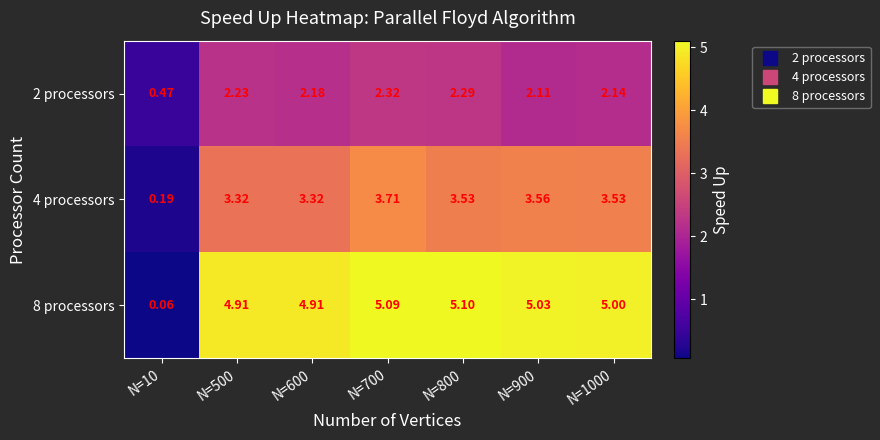

How many series are shown in this chart?

3